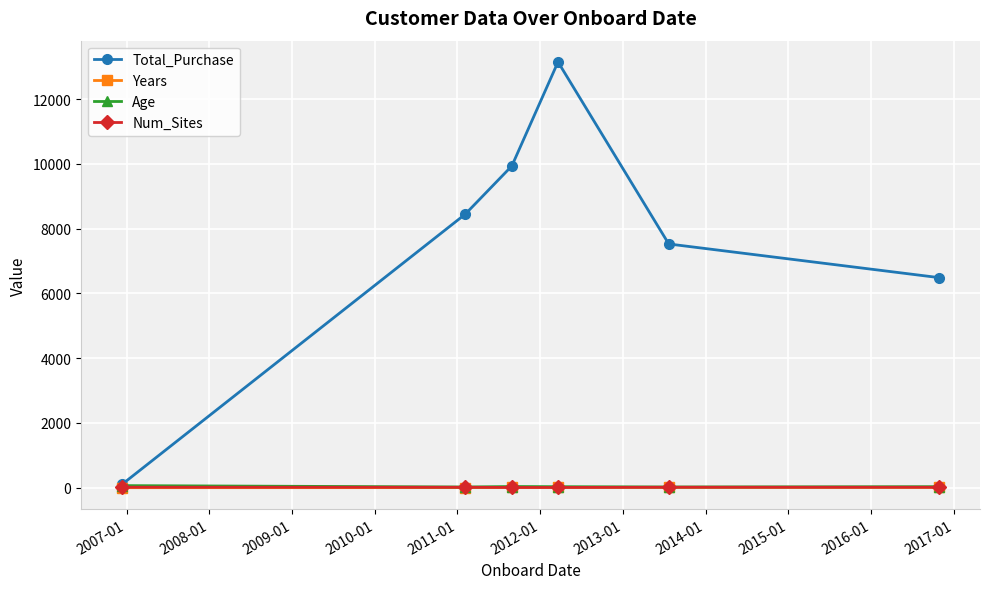

Which series has the widest spread of values?

Total_Purchase